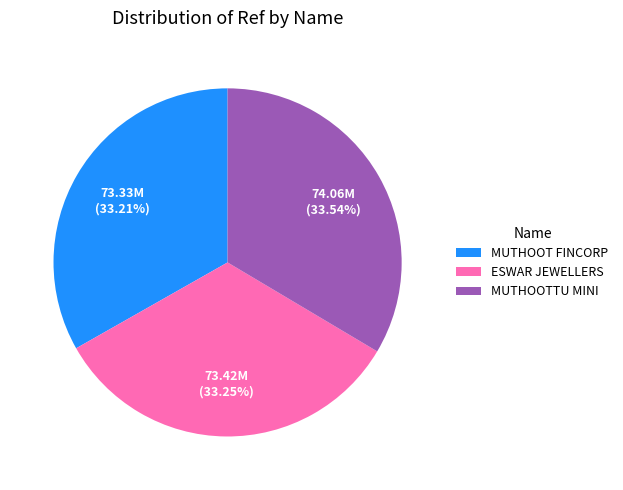

Approximately how many times larger is the value at MUTHOOT FINCORP compared to MUTHOOTTU MINI?

1.0